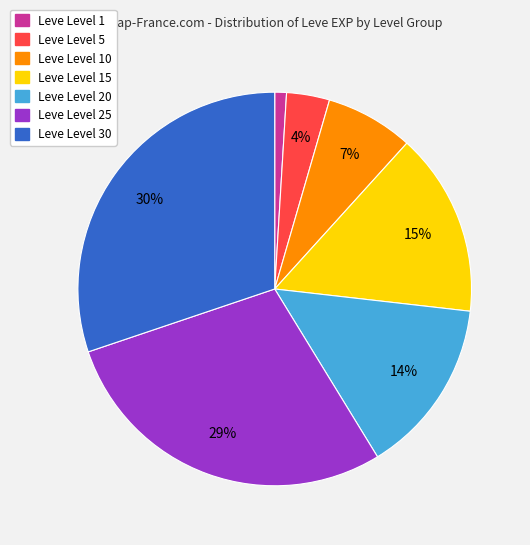

Does any single category account for the majority?

No